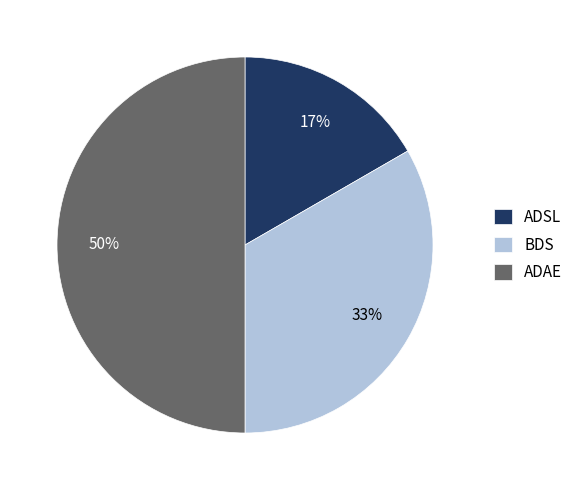

How many slices are in this pie chart?

3